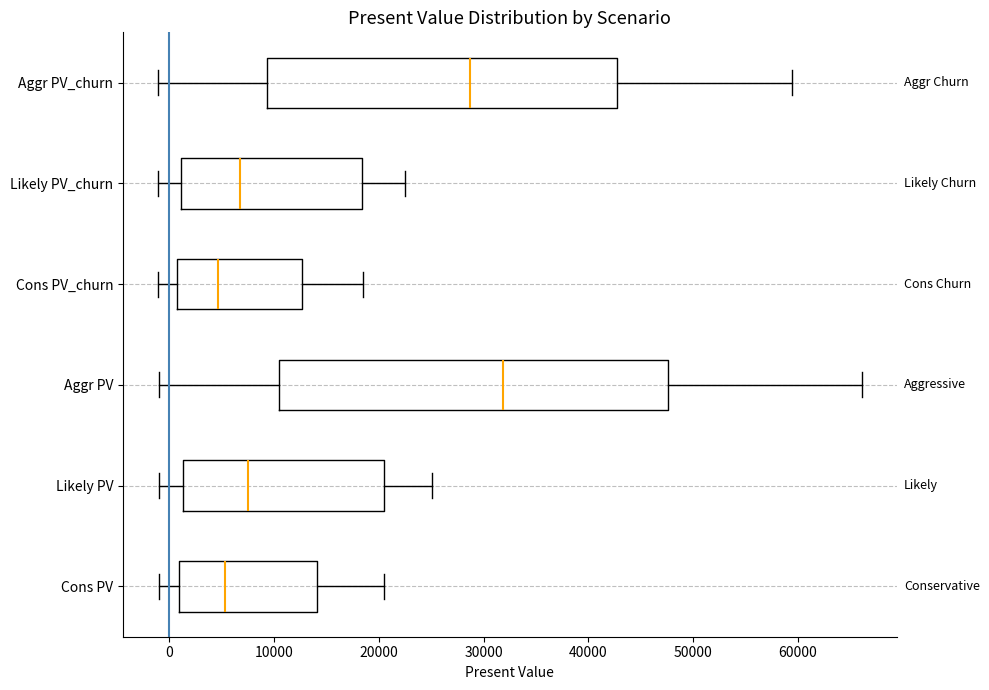

Reading bottom to top, read every box against the x-axis: the position of its median line, the range the box covers, and the ends of its whiskers. The values are not printed on the chart, so give them approximately, as read against the axis.

Cons PV: median 5000, box 1000 to 14000, whiskers -1000 to 21000
Likely PV: median 8000, box 1000 to 20000, whiskers -1000 to 25000
Aggr PV: median 32000, box 11000 to 48000, whiskers -1000 to 66000
Cons PV_churn: median 5000, box 1000 to 13000, whiskers -1000 to 18000
Likely PV_churn: median 7000, box 1000 to 18000, whiskers -1000 to 23000
Aggr PV_churn: median 29000, box 9000 to 43000, whiskers -1000 to 59000